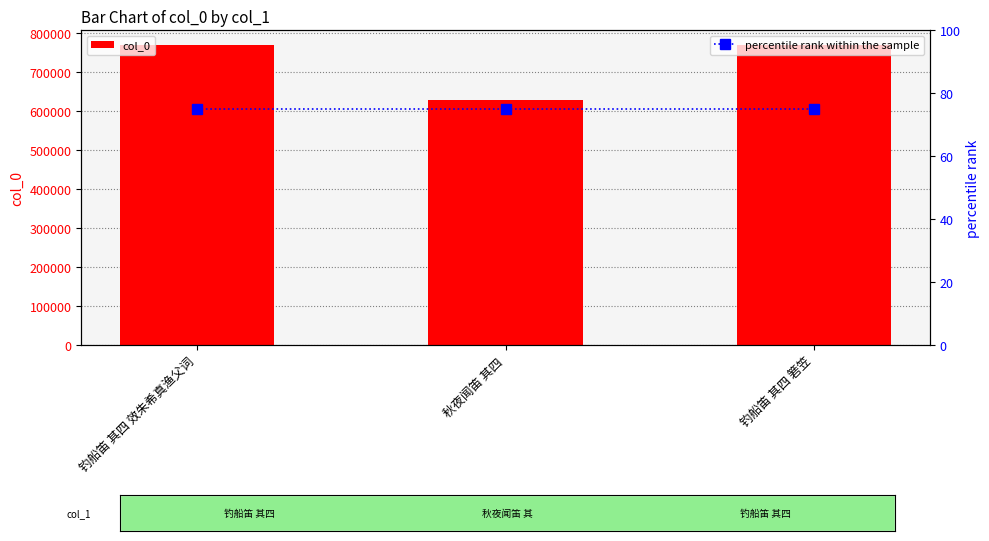

List the labels in order of col_0 value, smallest first.

秋夜闻笛 其四, 钓船笛 其四 效朱希真渔父词, 钓船笛 其四 箬笠